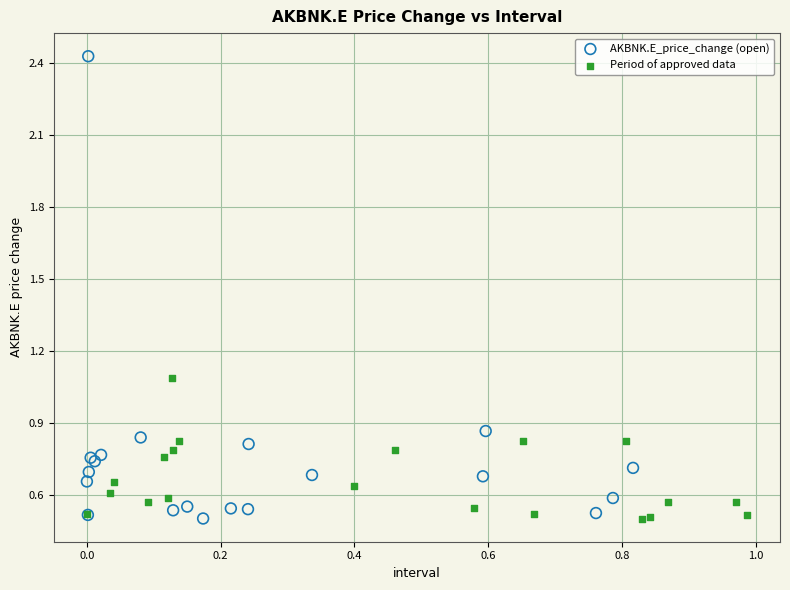

Which series contains the highest Y value?

AKBNK.E_price_change (open)